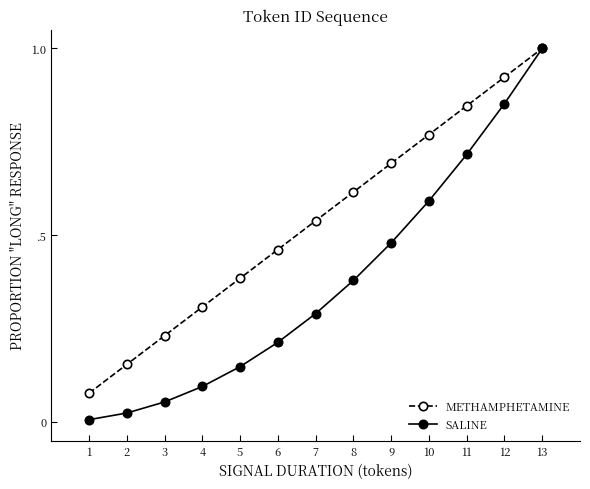

Is this an area chart (filled region under the line)?

No